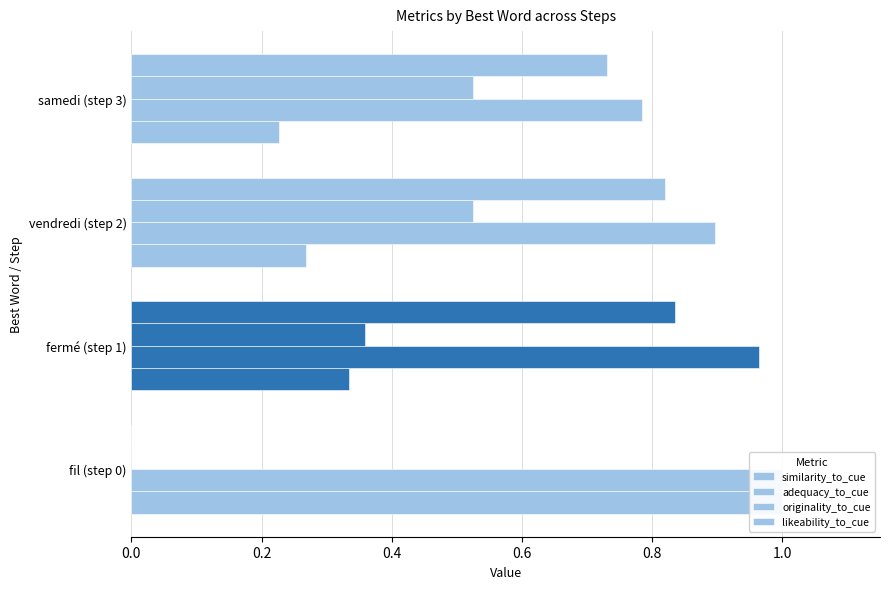

At how many categories does at least one series exceed 0?

4